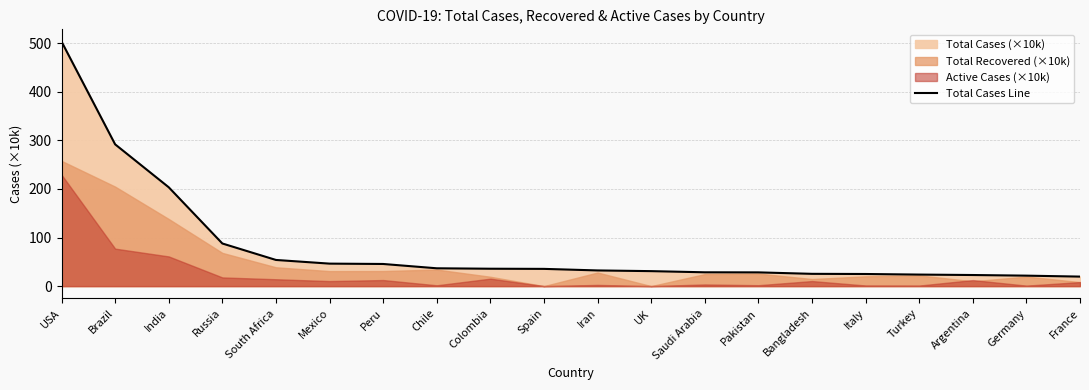

At which category does the chart reach its minimum across all series?

France